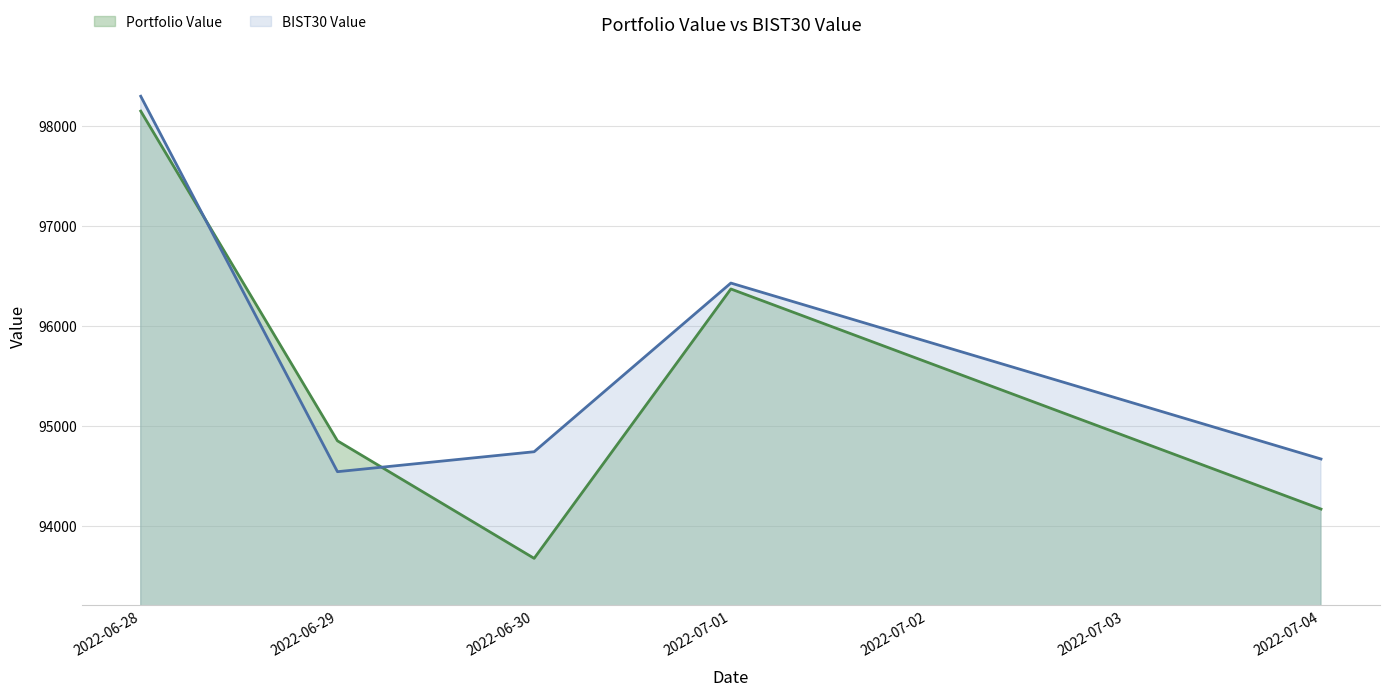

At 2022-07-01, list the series in order from smallest to largest.

Portfolio Value, BIST30 Value